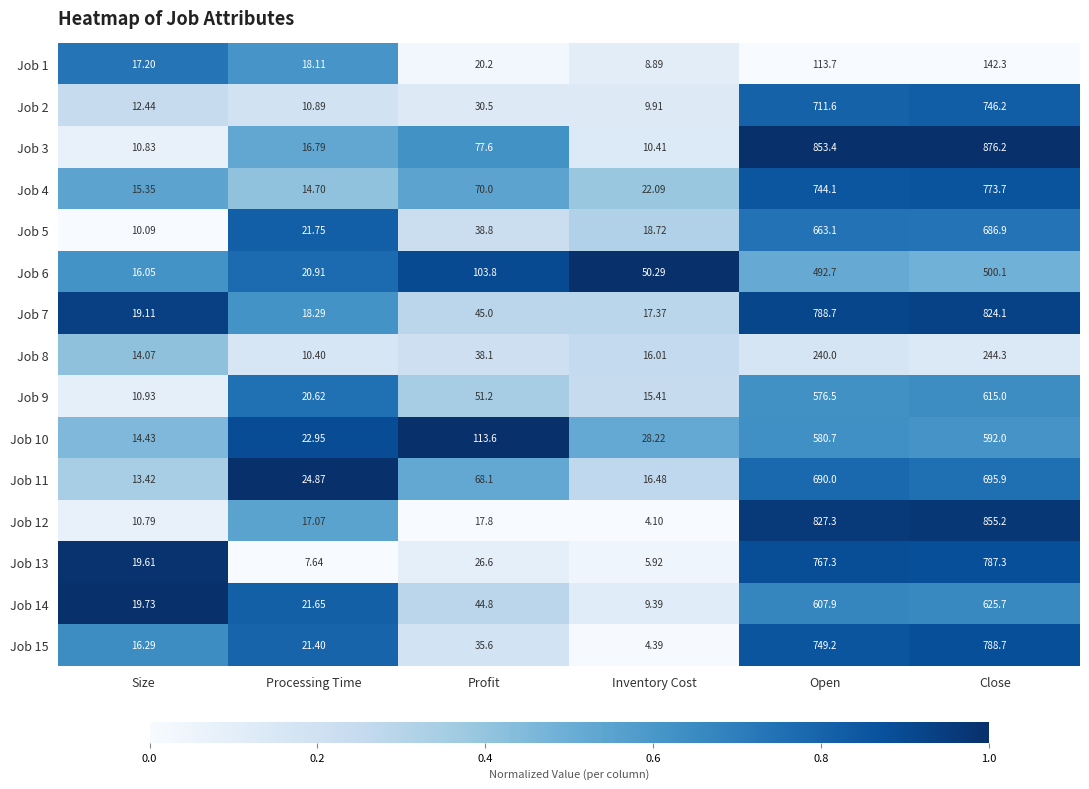

How many data points does each series have?

6